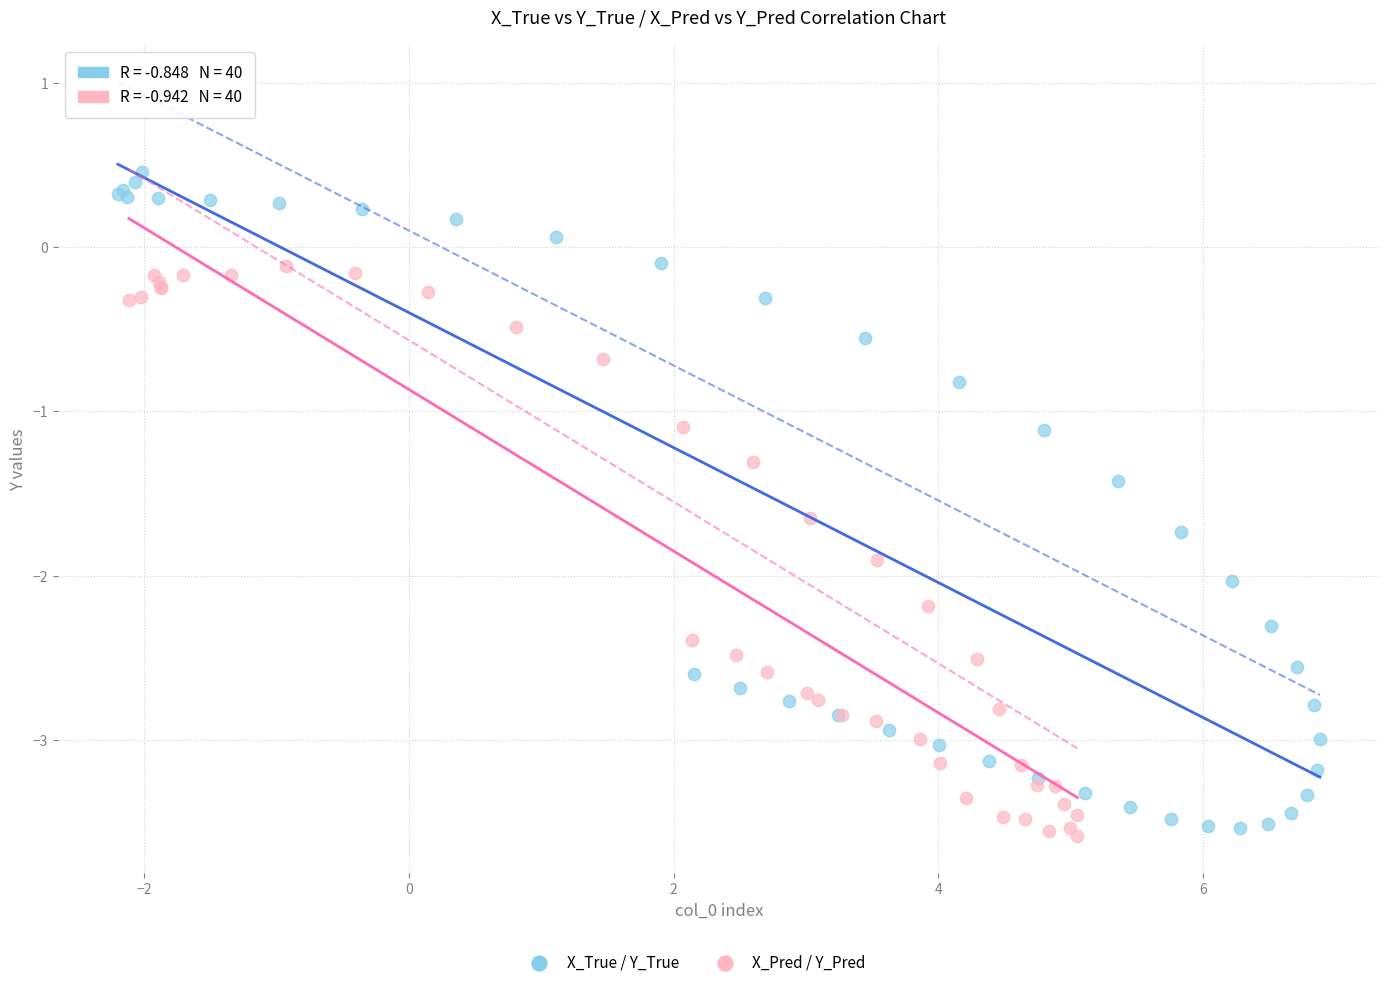

Which series reaches the maximum Y coordinate?

X_True / Y_True